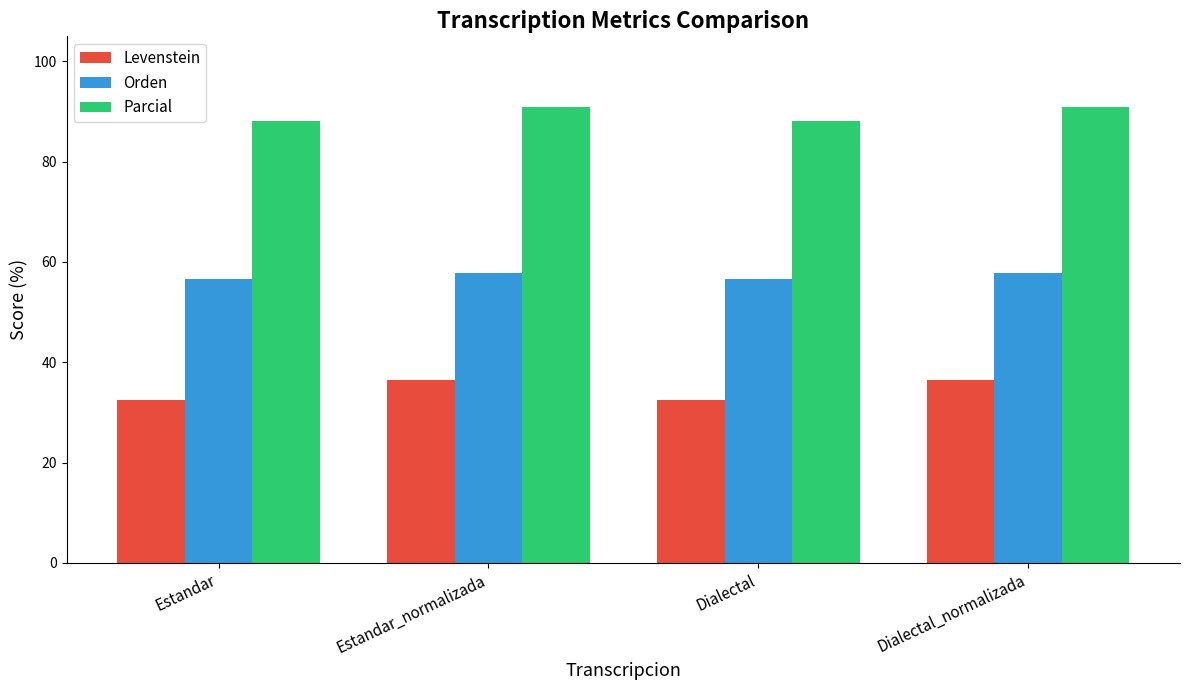

The value of Orden at Dialectal_normalizada is 57.8. True or false?

True